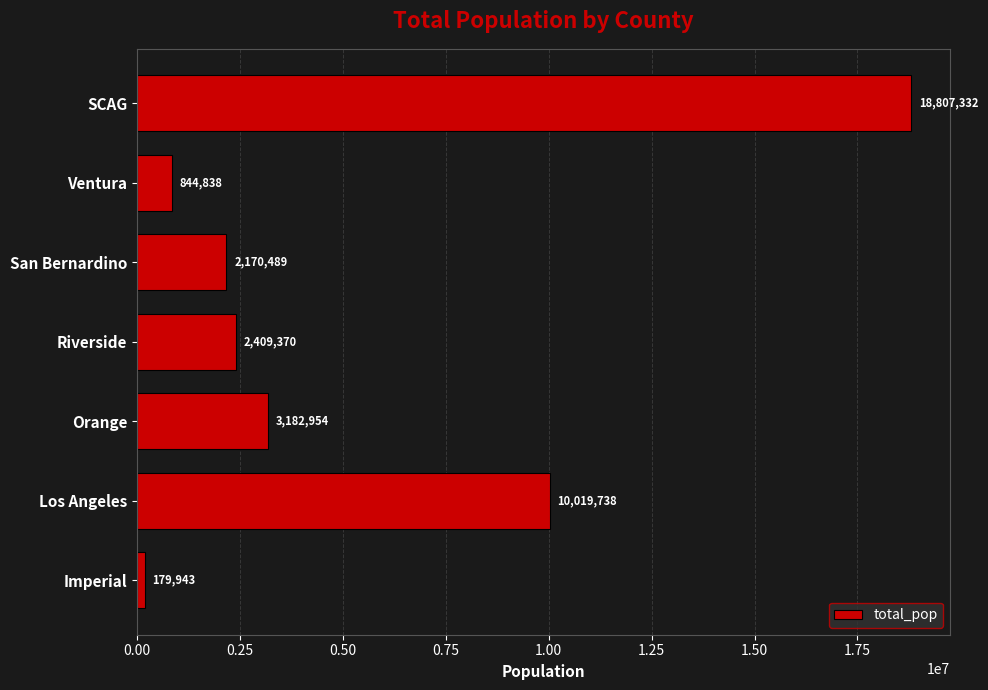

Which label corresponds to the largest value in the chart?

SCAG